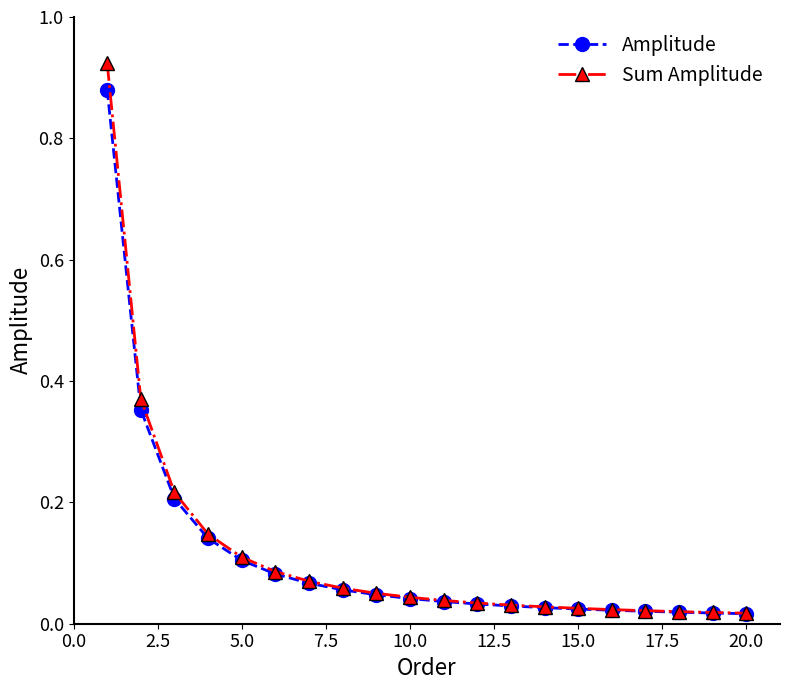

Rank the series by their maximum value, from lowest to highest.

Amplitude, Sum Amplitude